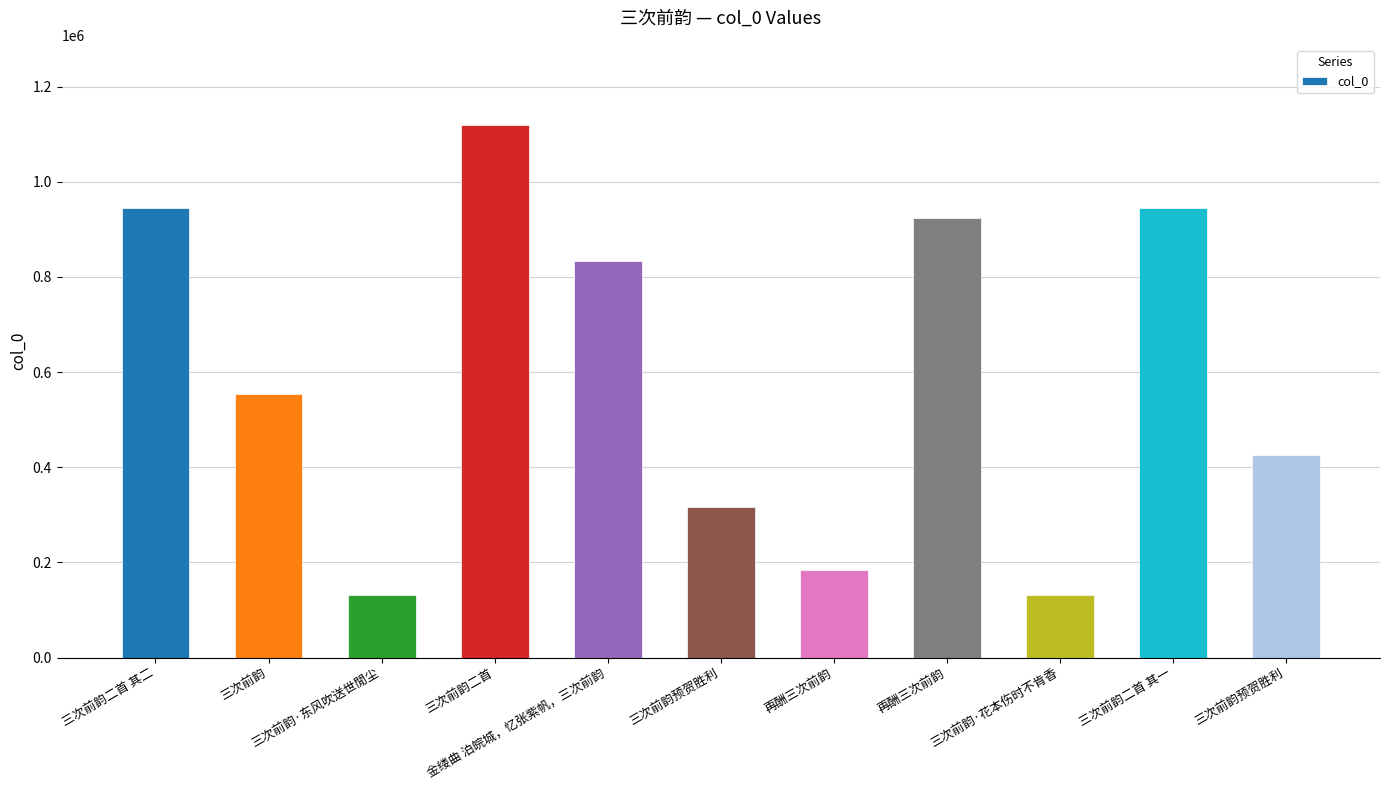

List the labels in order of value, largest first.

三次前韵二首, 三次前韵二首 其一, 三次前韵二首 其二, 再酬三次前韵, 金缕曲 泊皖城，忆张紫帆，三次前韵, 三次前韵, 三次前韵预贺胜利, 三次前韵预贺胜利, 再酬三次前韵, 三次前韵·花本伤时不肯香, 三次前韵·东风吹送世閒尘